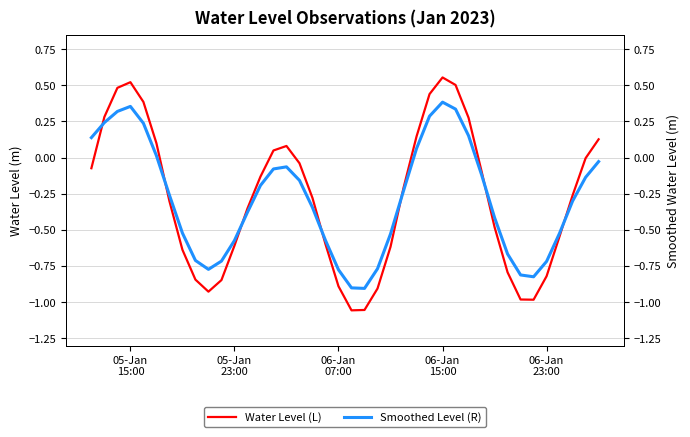

How many data points in Smoothed Level (R) are above 0?

11